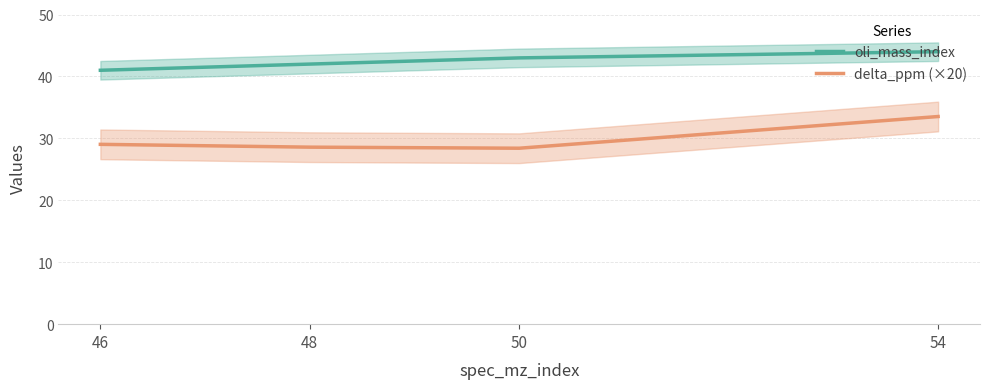

At how many categories does at least one series exceed 30?

4